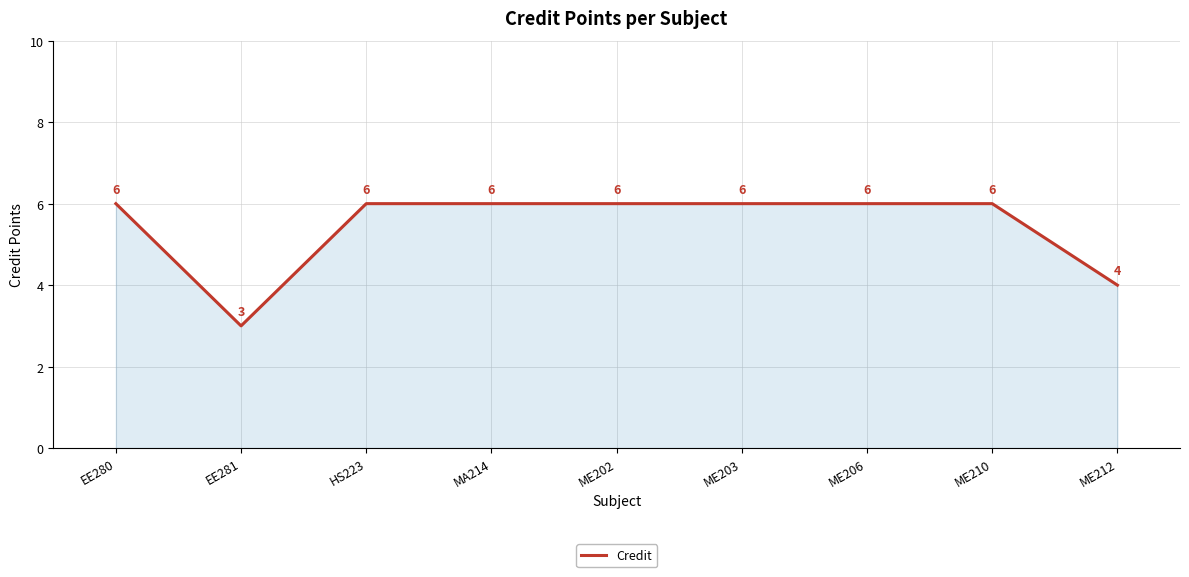

Is it true that the value at ME202 is 2?

False